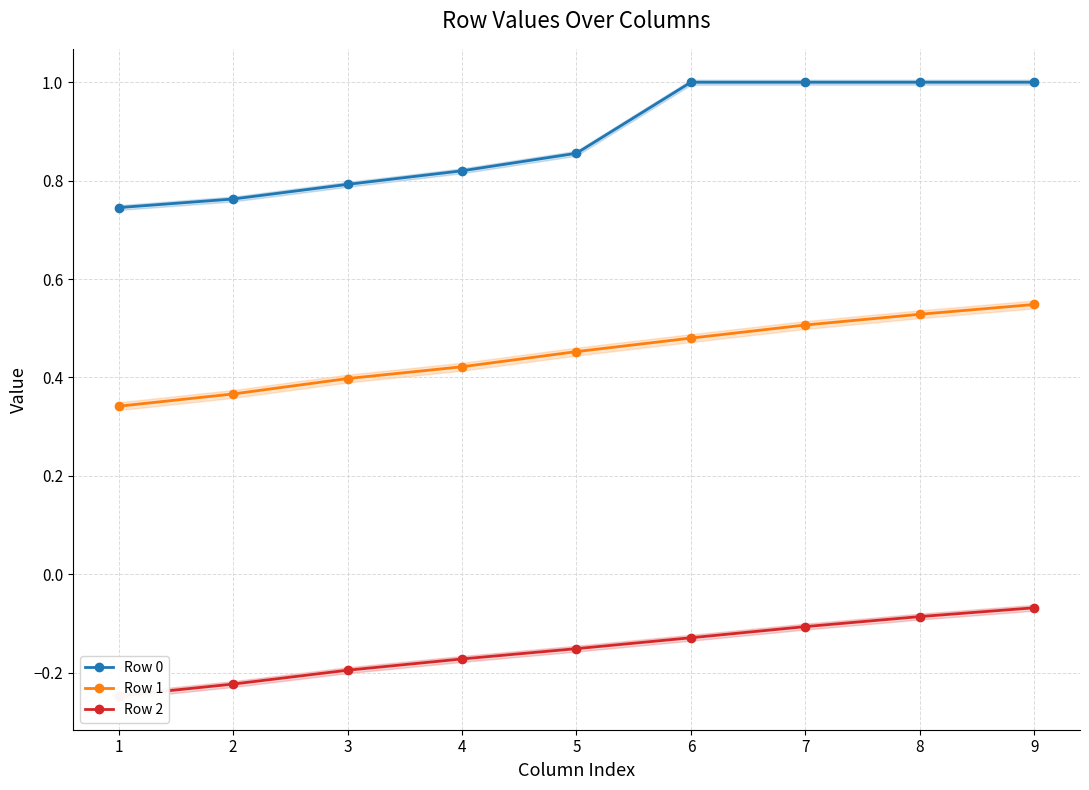

What is the approximate value of Row 1 at 1?

0.3